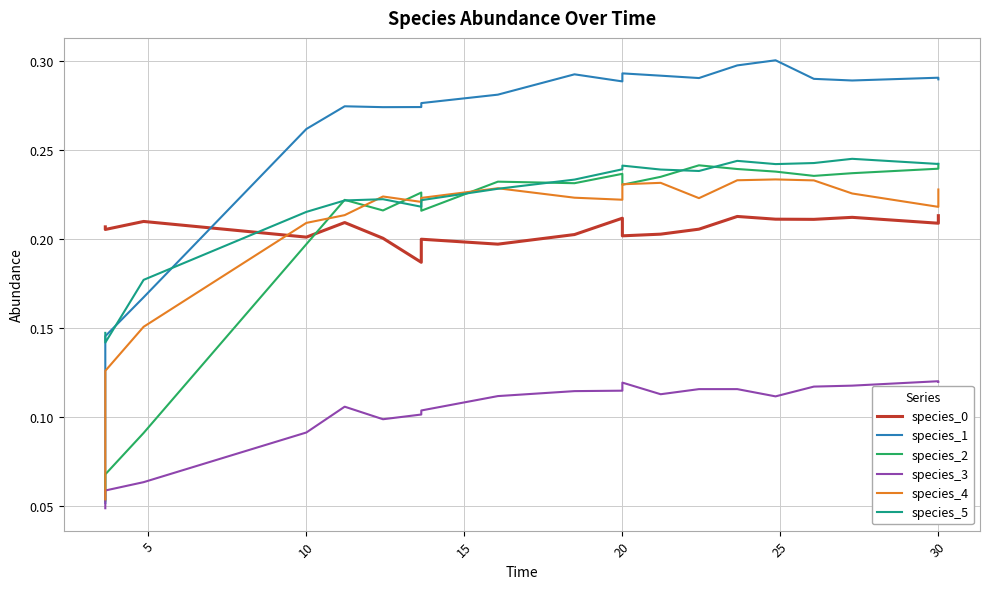

Count the number of categories in the chart.

20